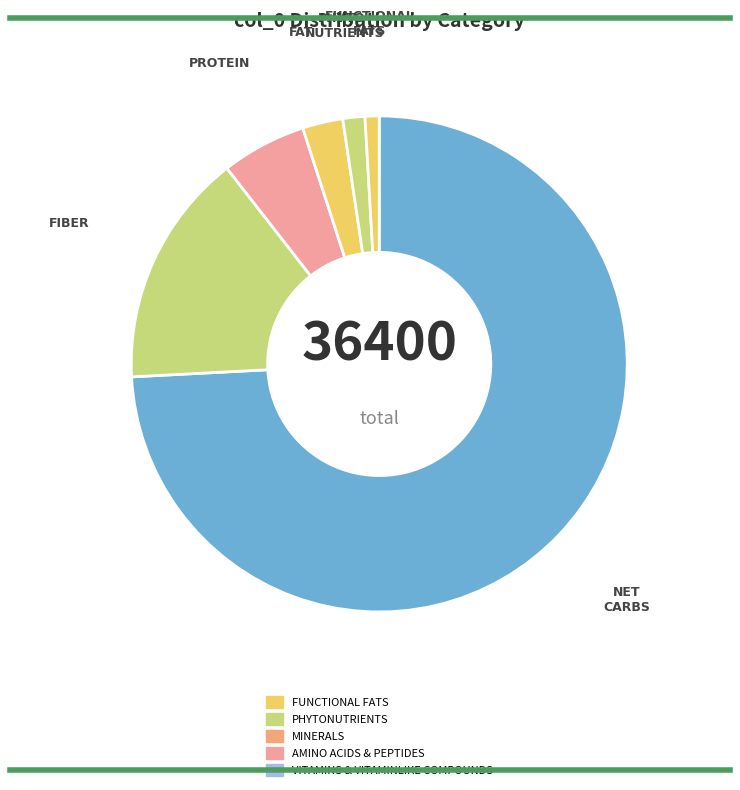

Do NET CARBS and PROTEIN together represent more than half of the pie?

Yes